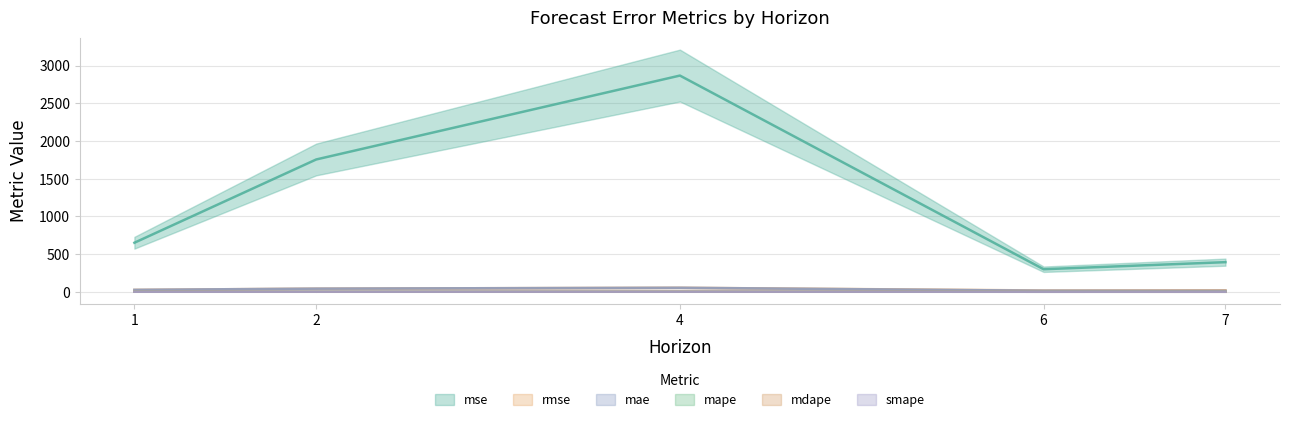

Where is mae nearest to the value 33?

1